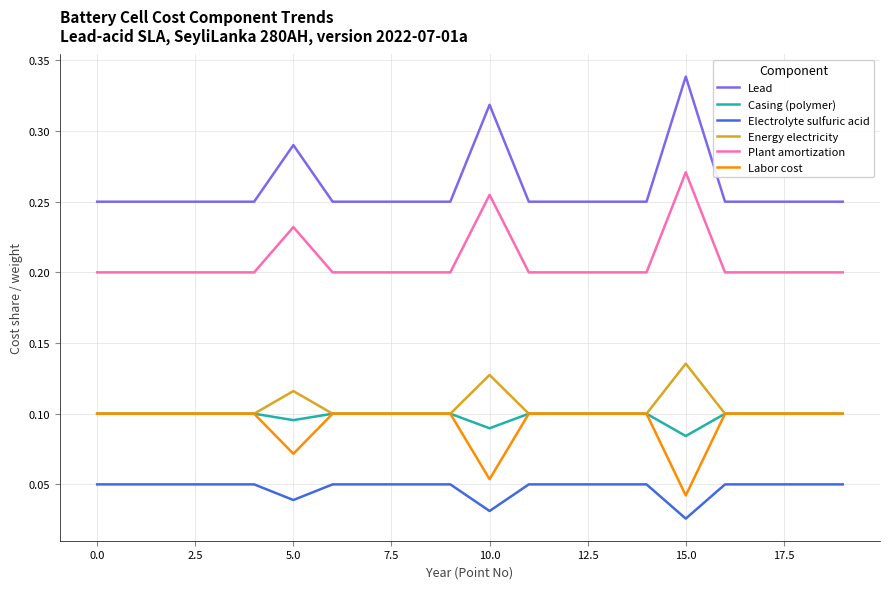

True or false: Electrolyte sulfuric acid and Energy electricity intersect in this chart.

False